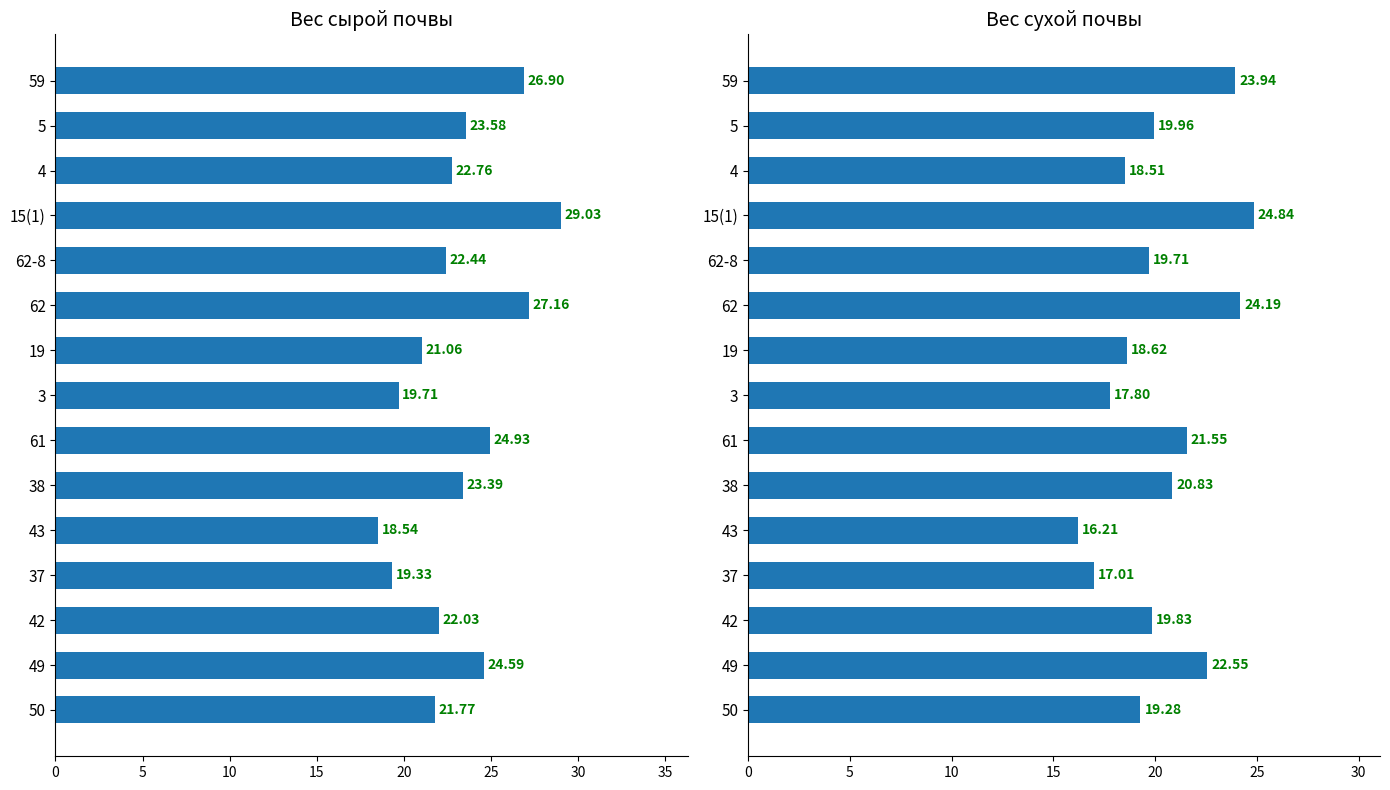

Which series has the largest total across all categories?

Вес сырой почвы